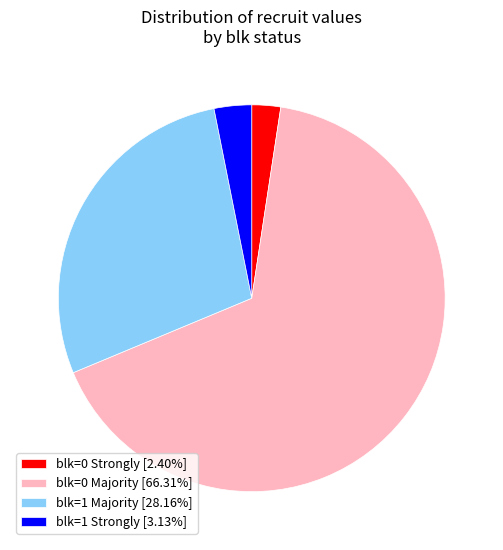

Do blk=1 Majority [28.16%] and blk=1 Strongly [3.13%] together represent more than half of the pie?

No